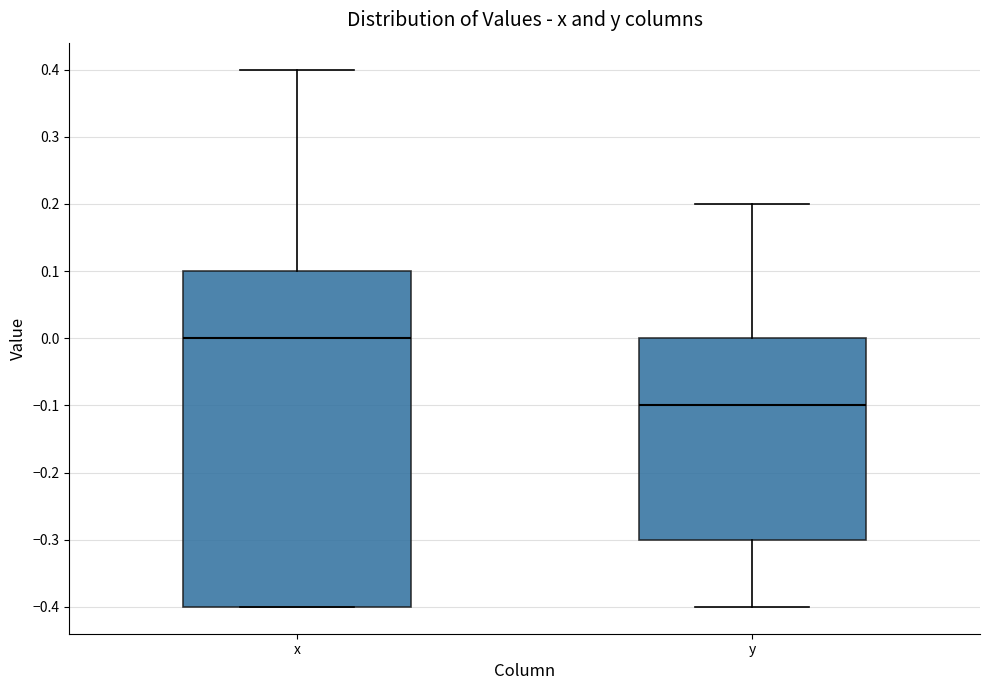

Reading left to right, transcribe this box plot: for each box, give where its median line is, the range the box spans, and where its two whiskers end, as read against the y-axis. The values are not printed on the chart, so give them approximately, as read against the axis.

x: median 0.0, box -0.4 to 0.1, whiskers -0.4 to 0.4
y: median -0.1, box -0.3 to 0.0, whiskers -0.4 to 0.2